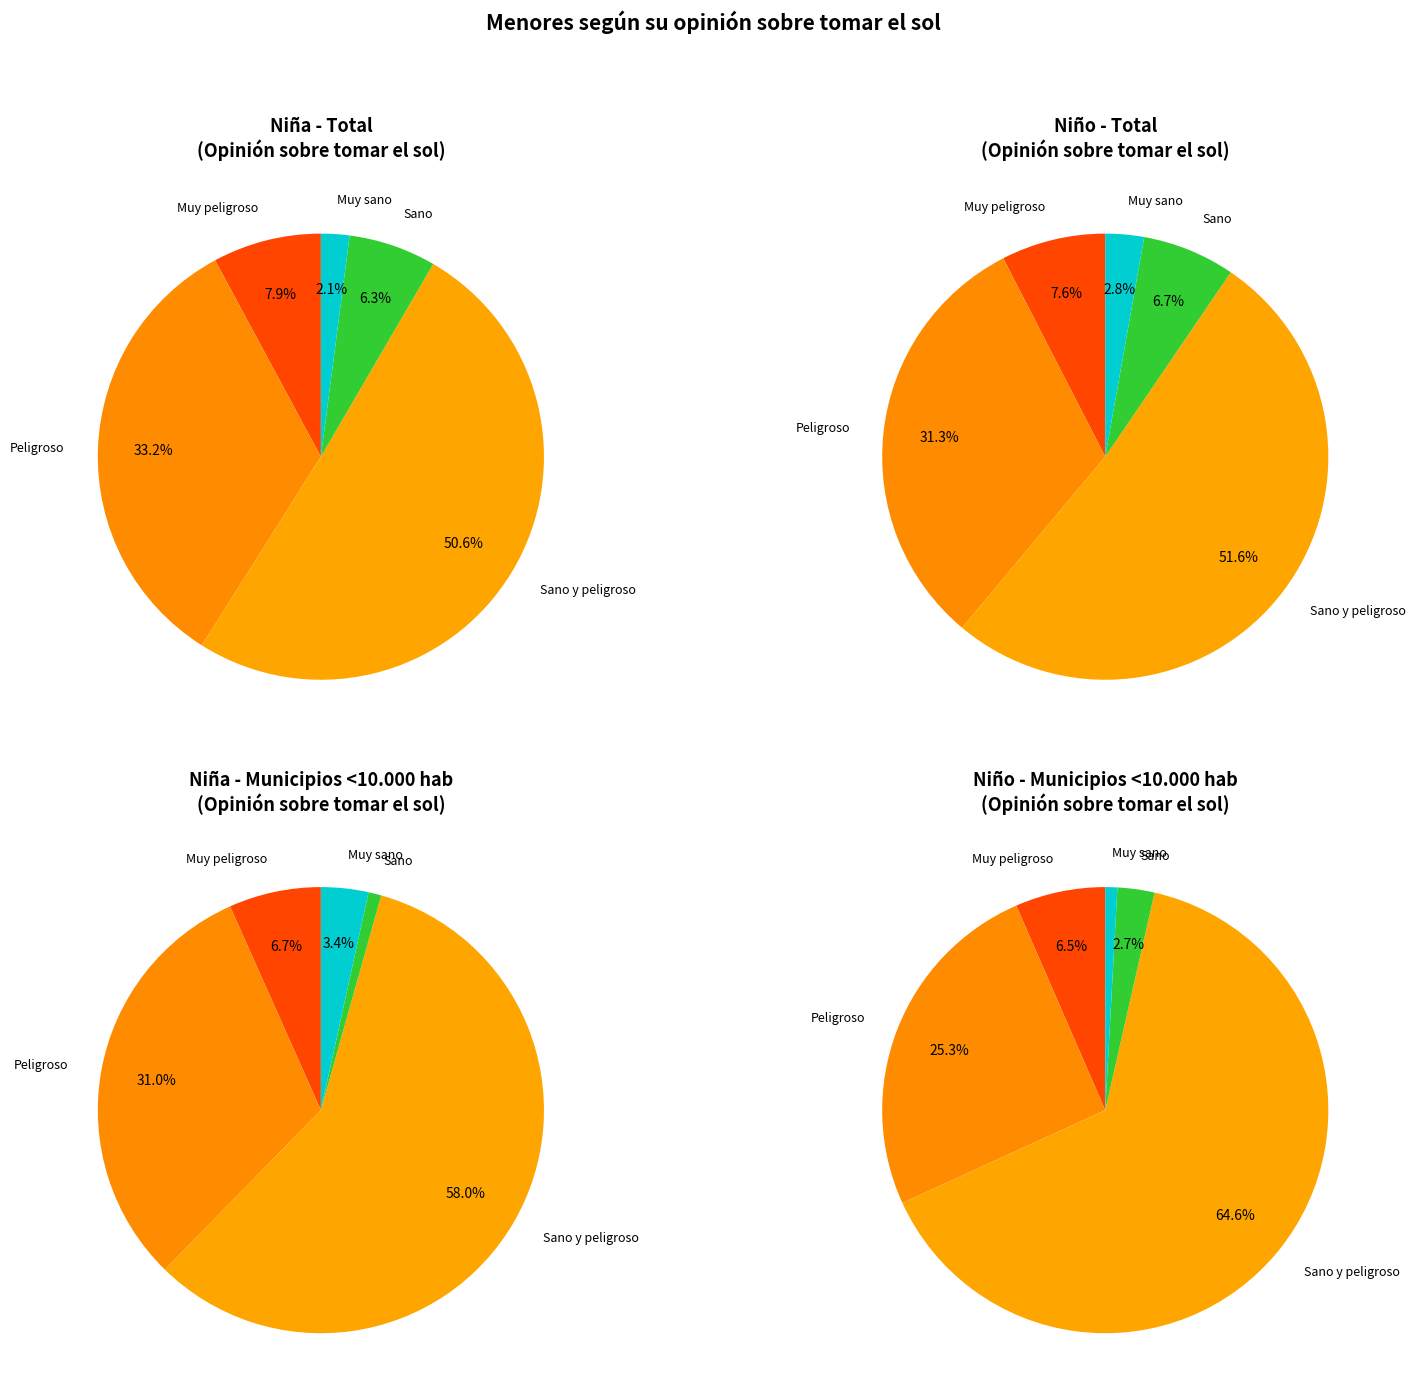

Is it true that Sano is 6% of the pie?

True